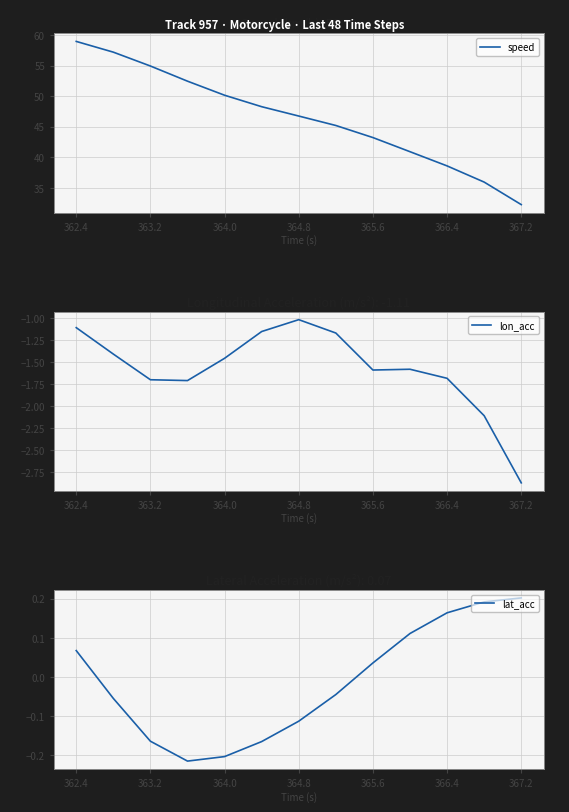

What is the highest value of the lon_acc series?

-1.0